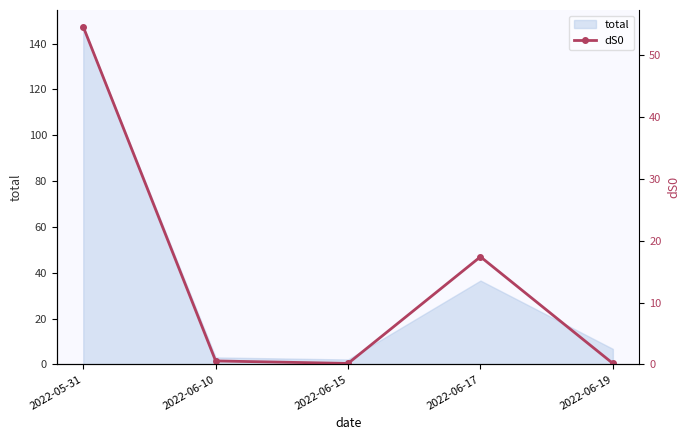

At which category does the data reach its first local valley?

2022-06-15